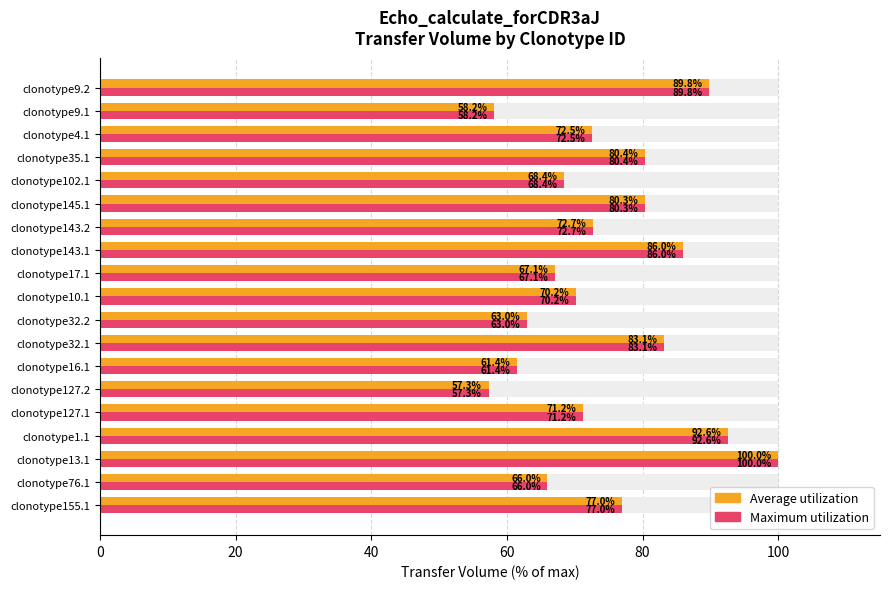

How many distinct data groups are displayed?

2